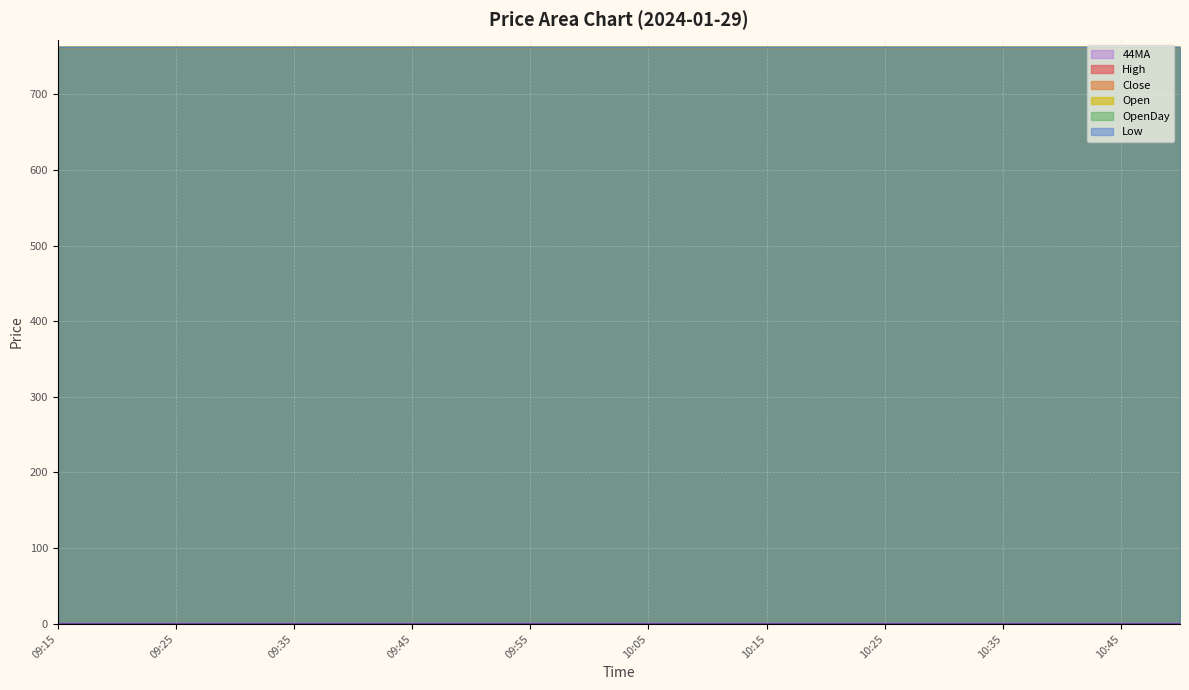

True or false: Close has a value of 1126.5 at 10:05.

False